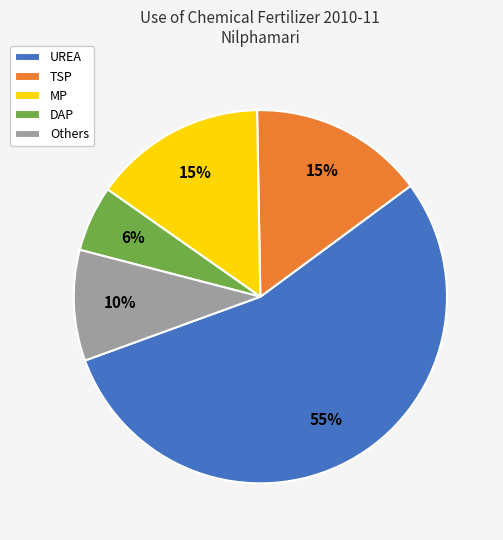

The UREA slice represents 62% of the pie. True or false?

False